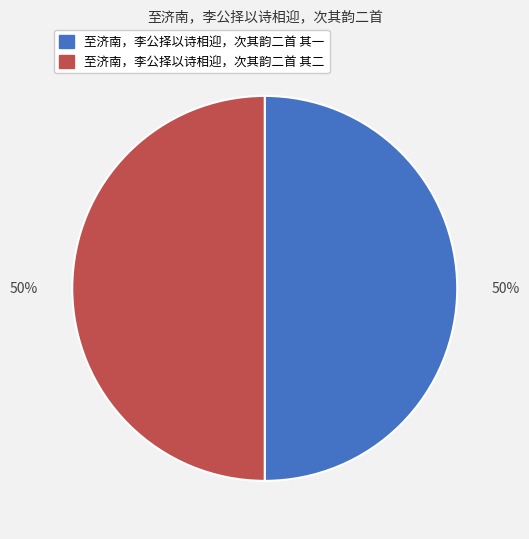

Is it true that 至济南，李公择以诗相迎，次其韵二首 其一 is 65% of the pie?

False